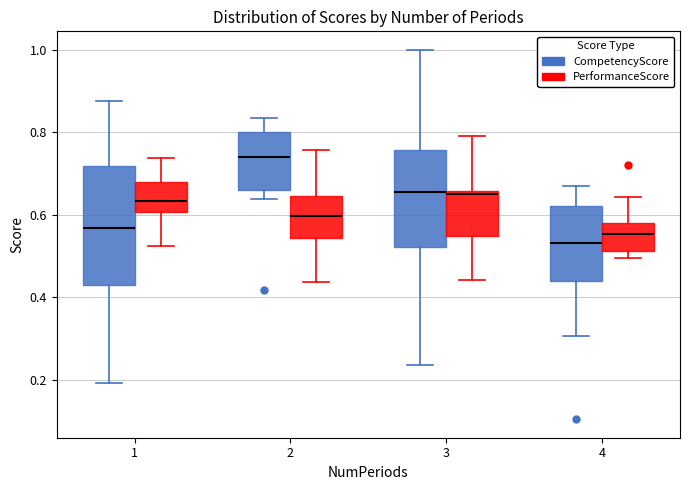

Reading left to right, transcribe this box plot: for each box, give where its median line is, the range the box spans, and where its two whiskers end, as read against the y-axis. The values are not printed on the chart, so give them approximately, as read against the axis.

1 (CompetencyScore): median 0.56, box 0.44 to 0.72, whiskers 0.20 to 0.88
1 (PerformanceScore): median 0.64, box 0.60 to 0.68, whiskers 0.52 to 0.74
2 (CompetencyScore): median 0.74, box 0.66 to 0.80, whiskers 0.64 to 0.84
2 (PerformanceScore): median 0.60, box 0.54 to 0.64, whiskers 0.44 to 0.76
3 (CompetencyScore): median 0.66, box 0.52 to 0.76, whiskers 0.24 to 1.00
3 (PerformanceScore): median 0.66 (just below the box's upper edge), box 0.54 to 0.66, whiskers 0.44 to 0.80
4 (CompetencyScore): median 0.54, box 0.44 to 0.62, whiskers 0.30 to 0.66
4 (PerformanceScore): median 0.56, box 0.52 to 0.58, whiskers 0.50 to 0.64